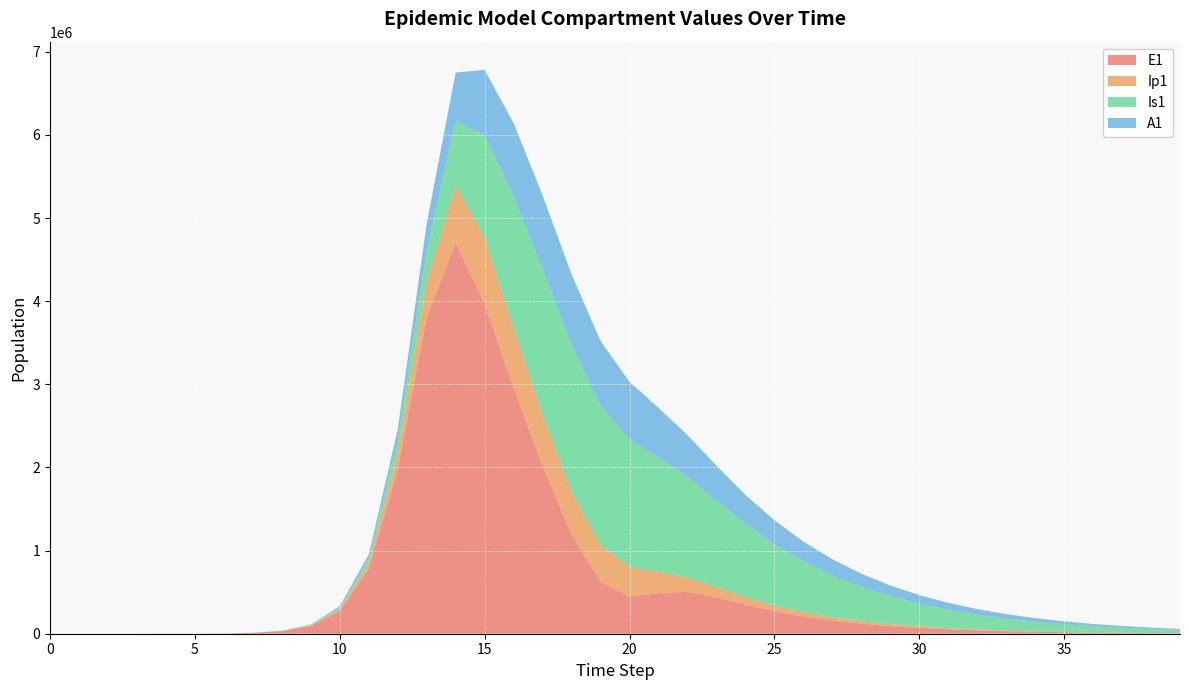

Reading right to left, what are all the values shown in this chart?

E1: 5989.8	7870.7	10342.2	13589.8	17856.9	23463.6	30830.0	40507.9	53221.3	69919.2	91843.1	120609.6	158298.6	207497.5	271064.2	350558.9	439323.5	503861.9	488682.7	446971.7	625261.3	1191959.8	2020328.8	2956052.2	3968064.8	4701915.3	3805132.0	1980116.9	780414.4	272735.8	91258.7	30090.4	9880.3	3252.6	945.1	274.5	79.7	23.1	6.3	0.0
Ip1: 1453.5	1909.9	2509.6	3297.6	4332.9	5693.1	7479.9	9827.0	12909.3	16956.0	22267.3	29236.8	38386.4	50435.1	66478.9	88552.0	121233.9	174051.6	256166.3	355089.1	441643.3	518673.5	613176.4	724070.3	793918.4	693550.8	427057.8	190304.9	70200.6	23953.6	7951.2	2617.3	865.7	273.1	79.4	23.0	6.7	1.9	0.5	0.0
Is1: 36808.4	46415.7	58429.5	73414.4	92053.0	115163.4	143718.4	178861.2	221917.7	274399.3	337989.5	414505.8	505817.0	613684.3	739443.7	883308.8	1042844.8	1210791.1	1376392.4	1532831.4	1672273.2	1762916.0	1751190.8	1583515.8	1233441.6	773160.2	375995.4	147583.2	51713.9	17328.0	5715.3	1872.4	603.5	186.3	54.2	15.9	4.8	1.7	0.9	1.0
A1: 13515.2	17077.4	21544.9	27135.2	34113.3	42800.0	53581.0	66915.6	83345.9	103503.0	128110.0	157978.8	193996.9	237102.9	288255.9	348444.5	418875.3	501291.6	596050.8	695159.8	782772.6	849054.2	887414.8	878645.0	787697.4	581765.6	323253.0	137070.2	49610.1	16816.7	5569.4	1830.1	599.8	187.7	54.5	15.8	4.5	1.2	0.2	0.0